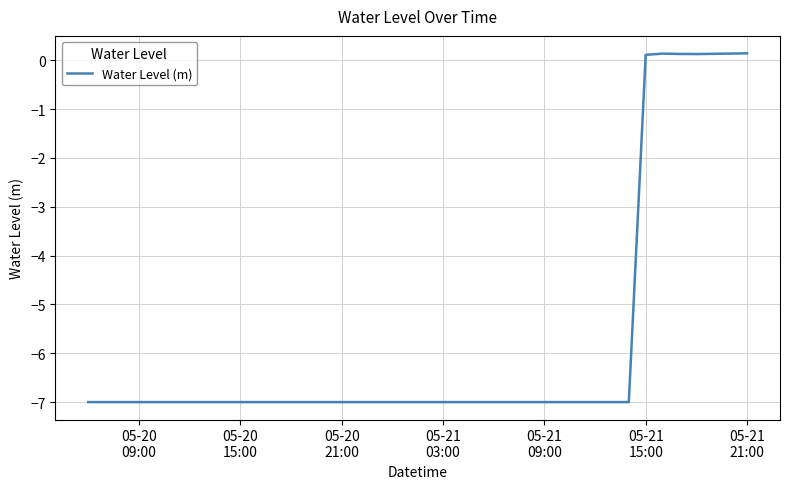

Count the number of data series in this chart.

1